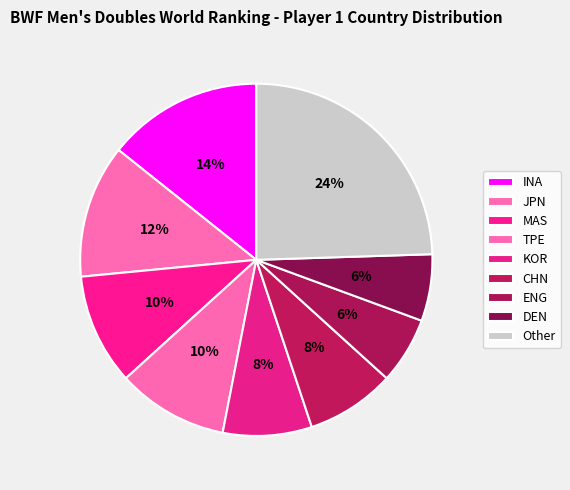

To the nearest percent, what is the combined percentage of TPE and INA?

24%